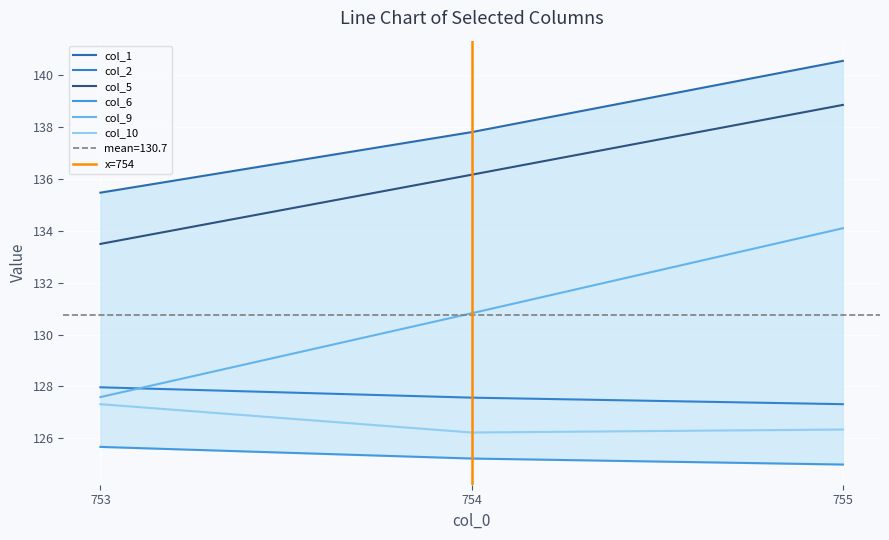

Which label corresponds to the smallest value in the chart?

755